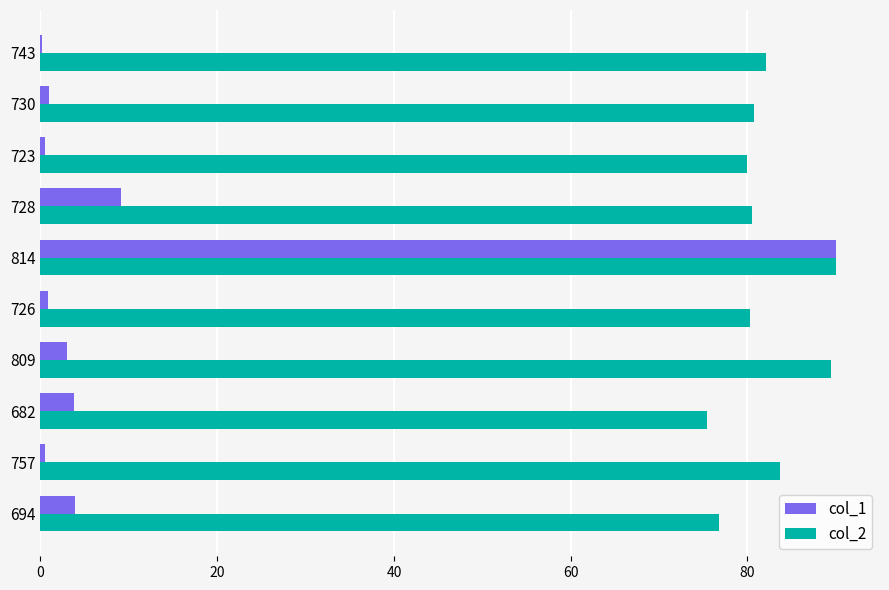

Which series has the largest total across all categories?

col_2